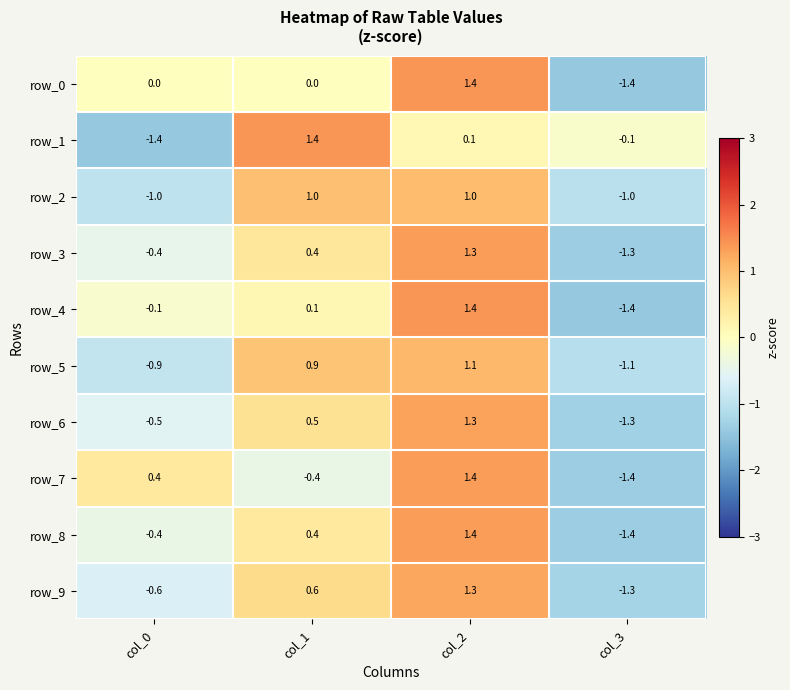

At how many categories does at least one series exceed -1?

4